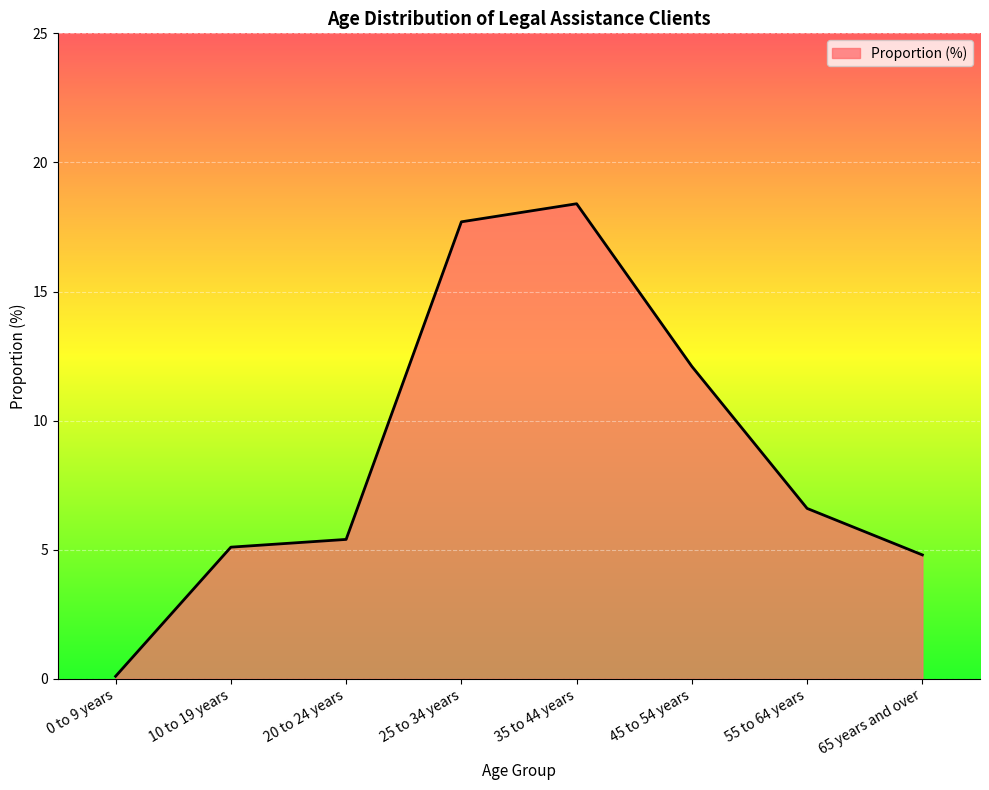

What position from the left is 25 to 34 years?

4